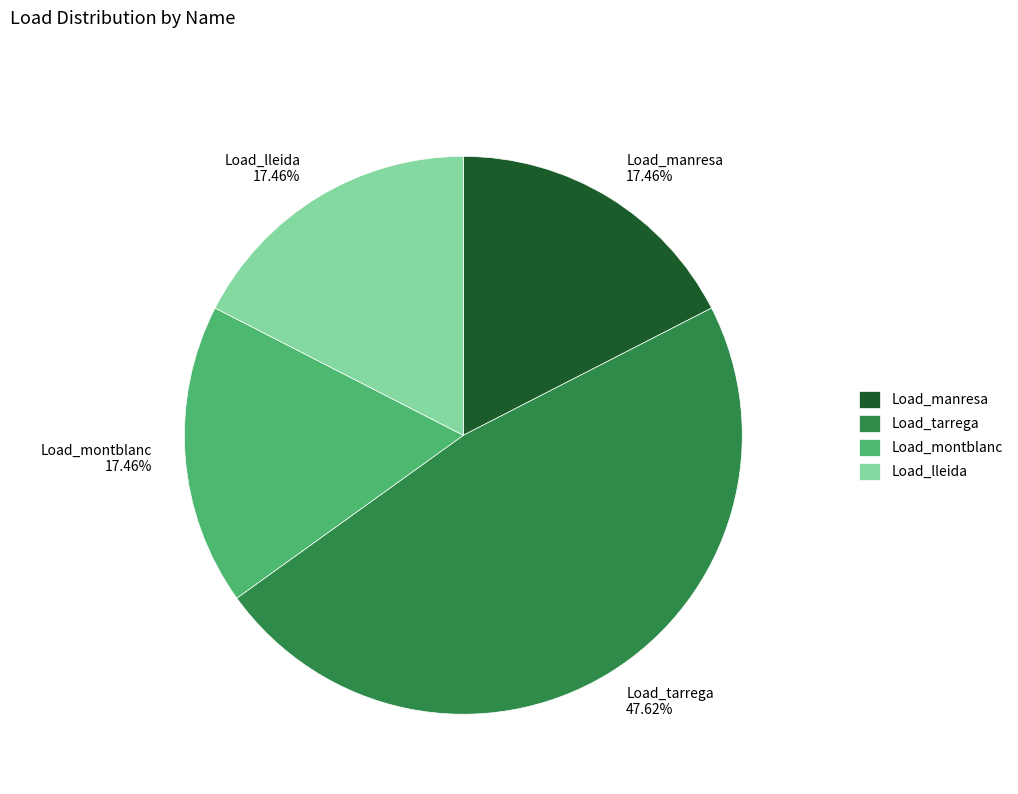

How many slices are in this pie chart?

4